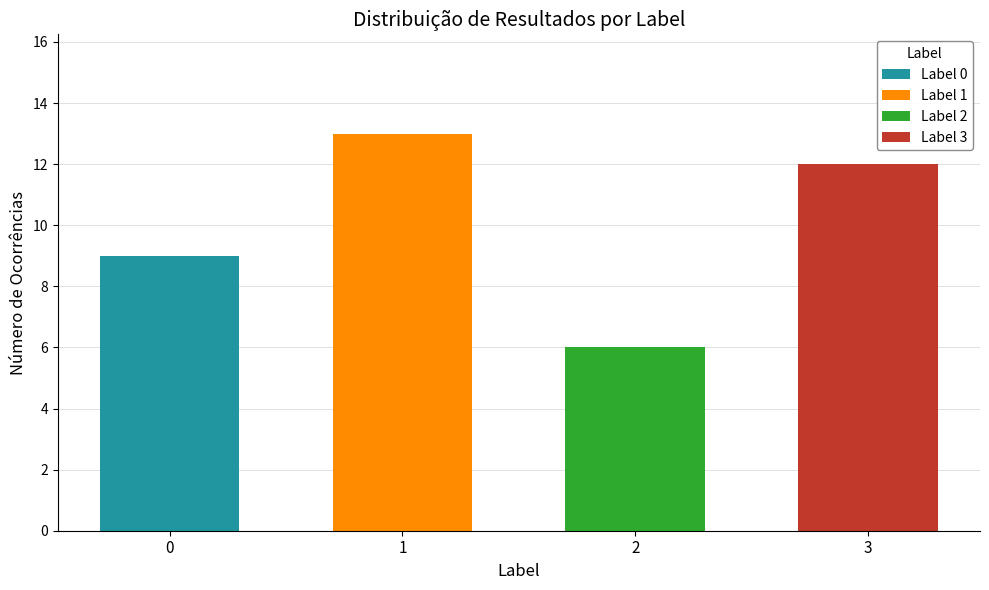

Which label corresponds to the smallest value in the chart?

2